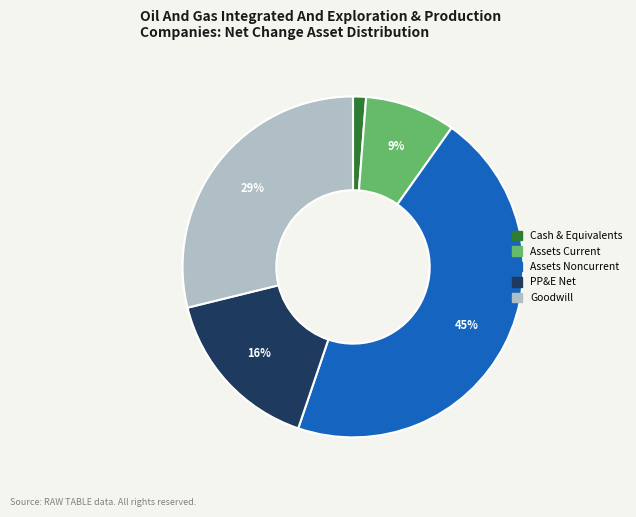

How many segments does this pie chart have?

5